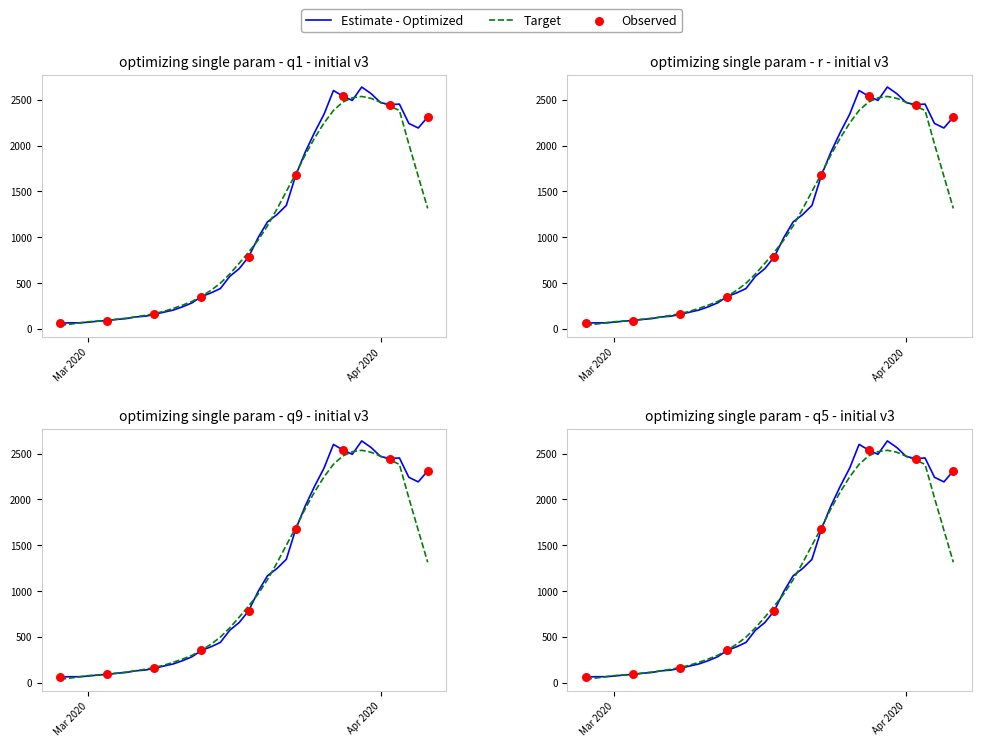

Which has a higher value, 2020-03-03 or 2020-03-07?

2020-03-07